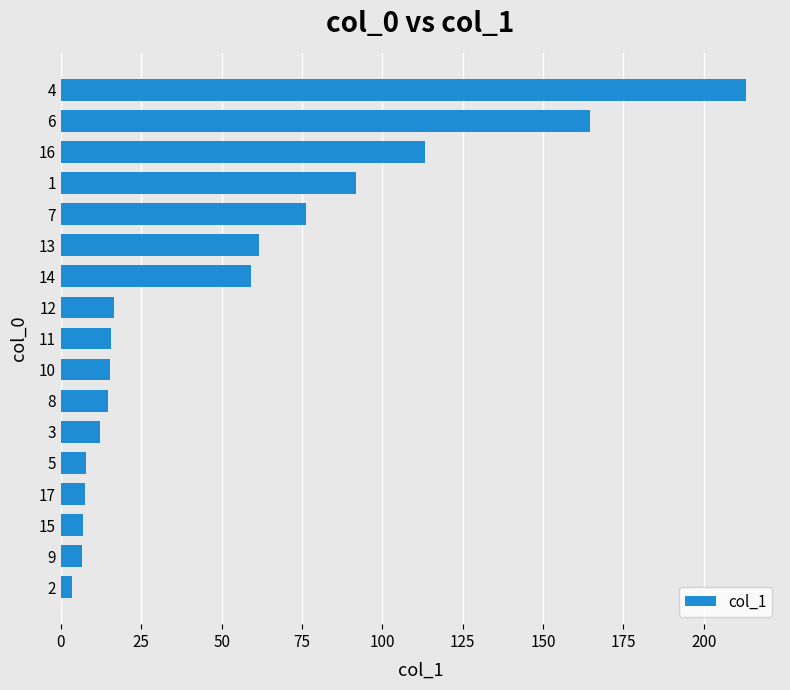

At which label is the value closest to 108?

16